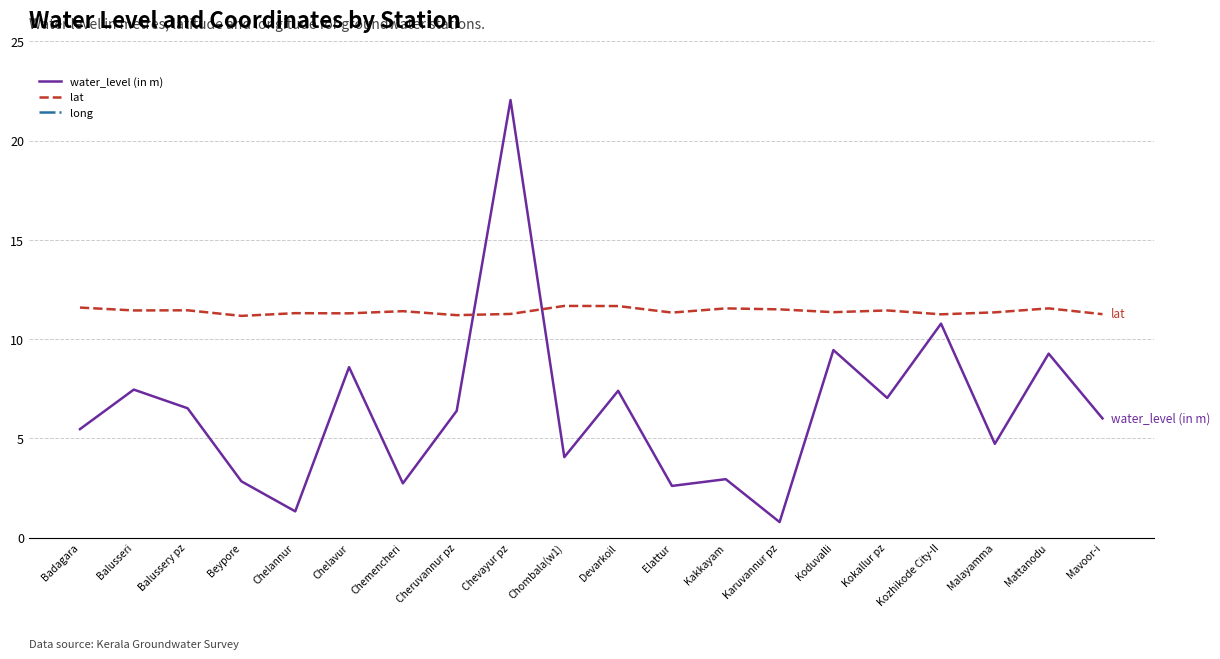

How many intersections are there between lat and water_level (in m)?

2